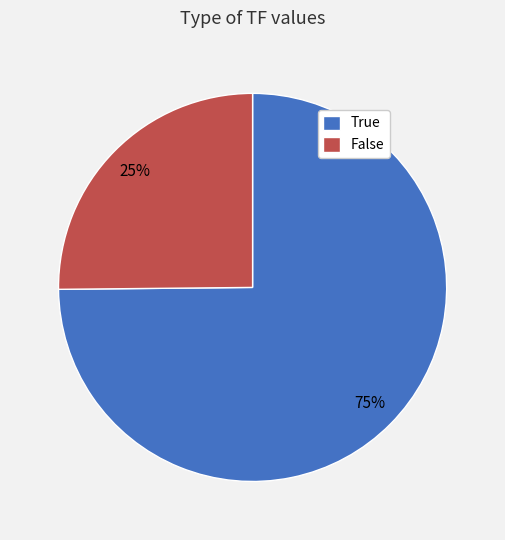

True or false: True accounts for 81% of the total.

False